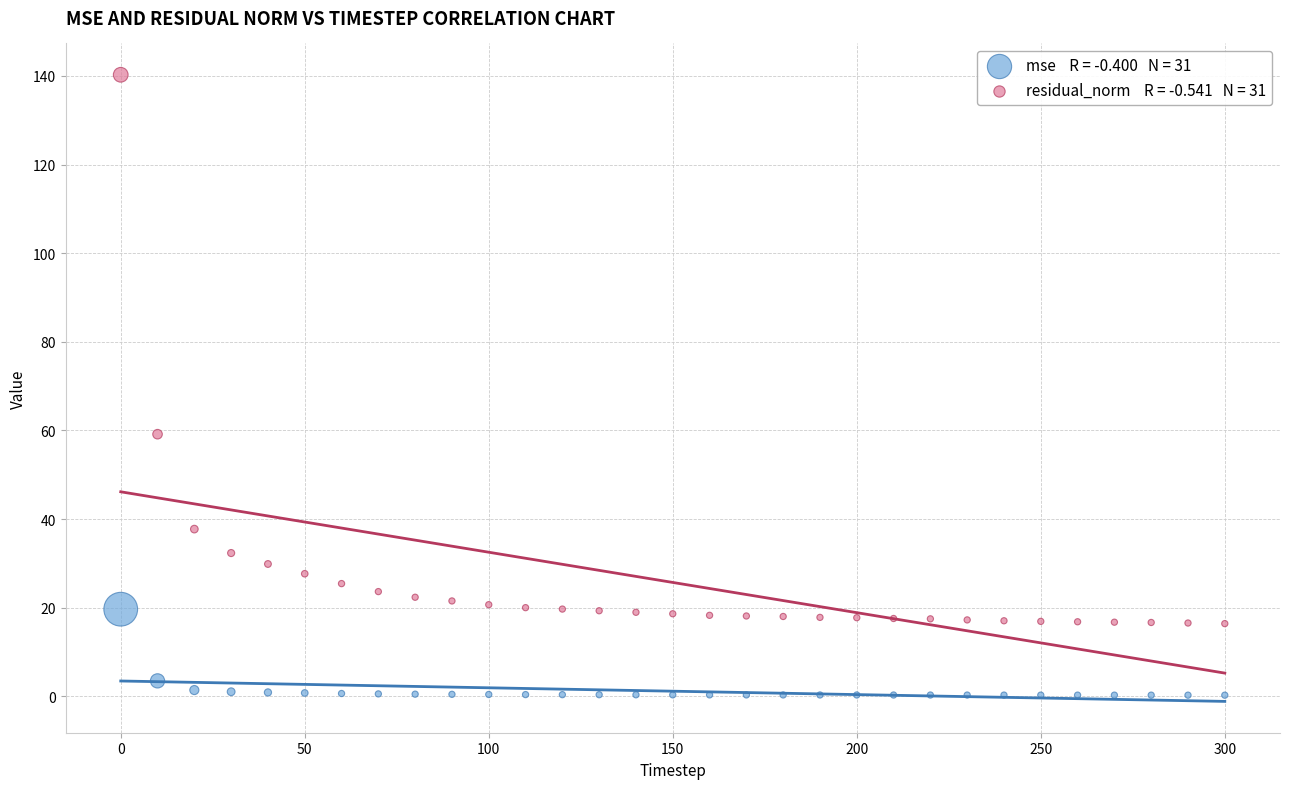

Across all series, what Y value is closest to 70?

59.2